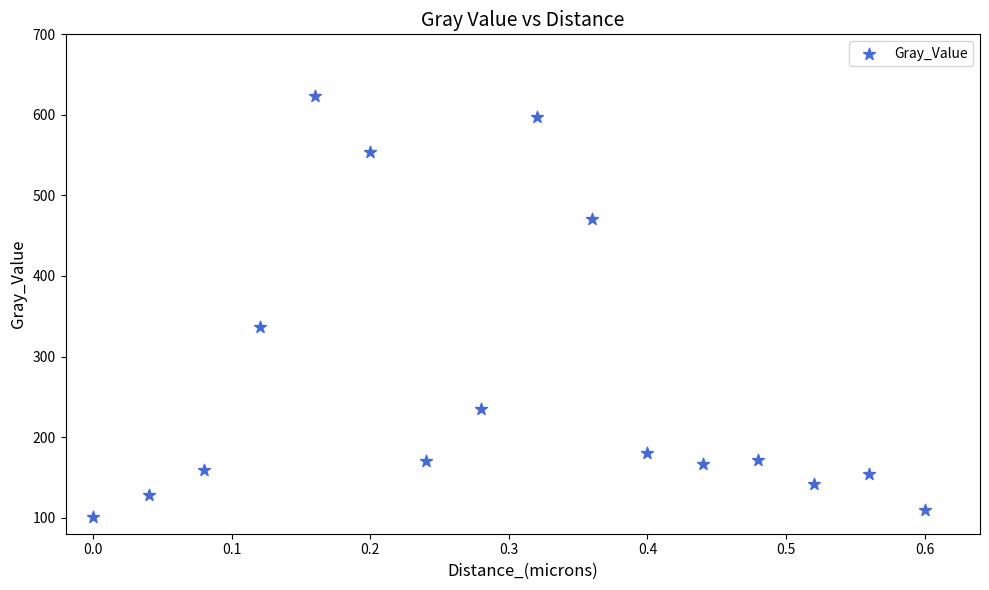

What is the range of Y values (max minus min)?

522.4